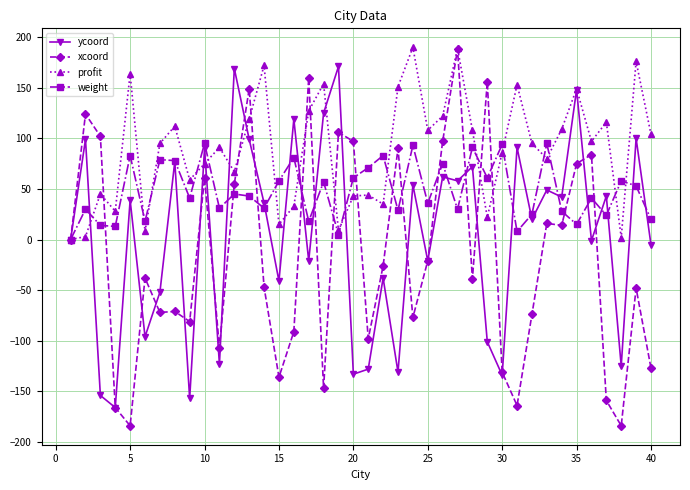

What is the value of the ycoord point at the 6th from the left?

-96